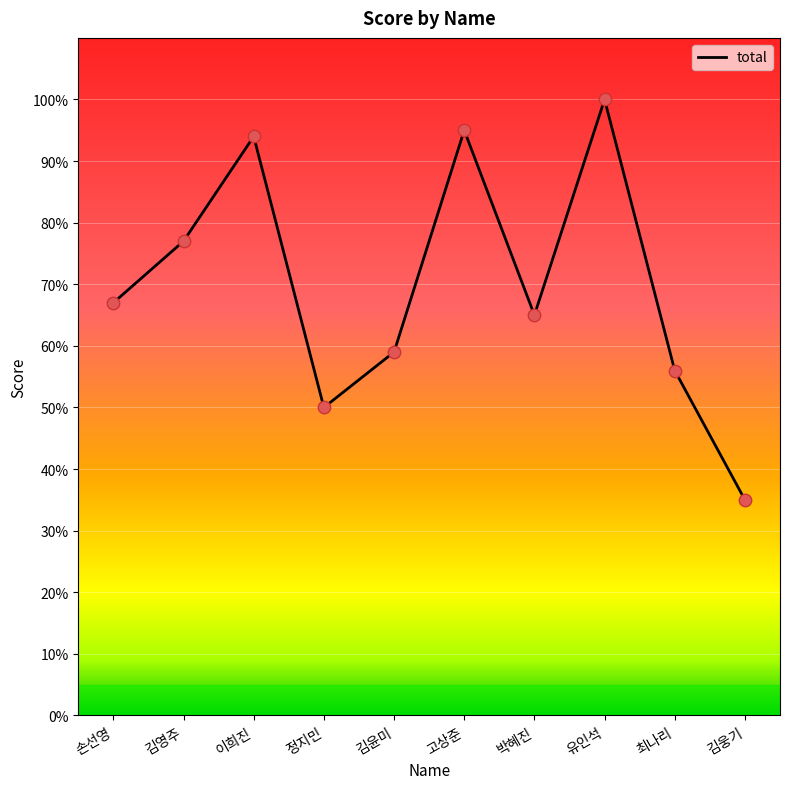

Between 정지민 and 유인석, which is larger?

유인석